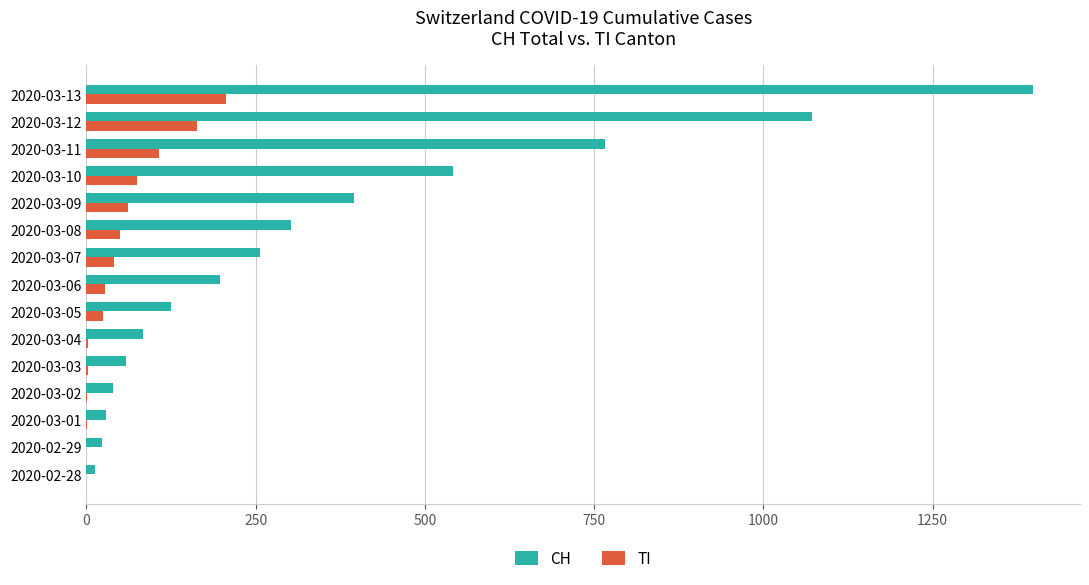

What is the greatest value displayed?

1398